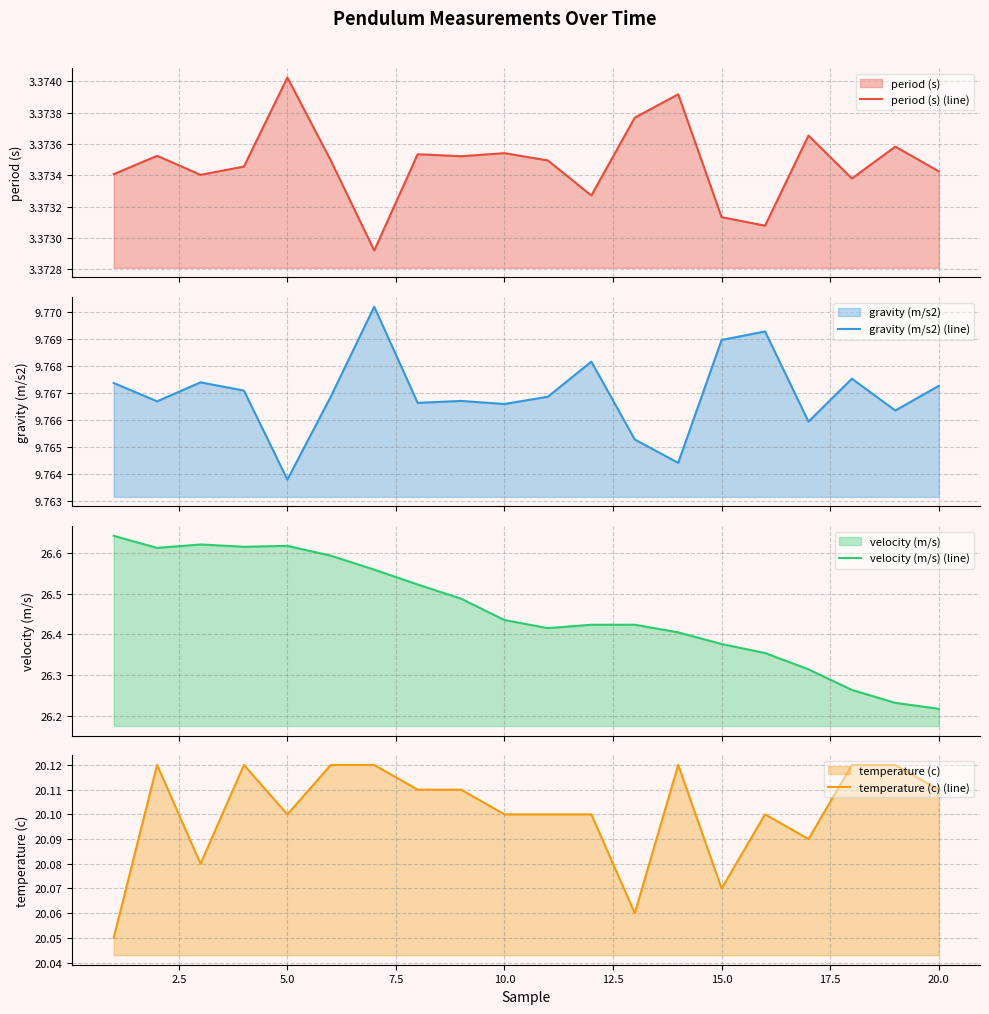

In period (s) (line), how many points are higher than both neighbors (excluding endpoints)?

7